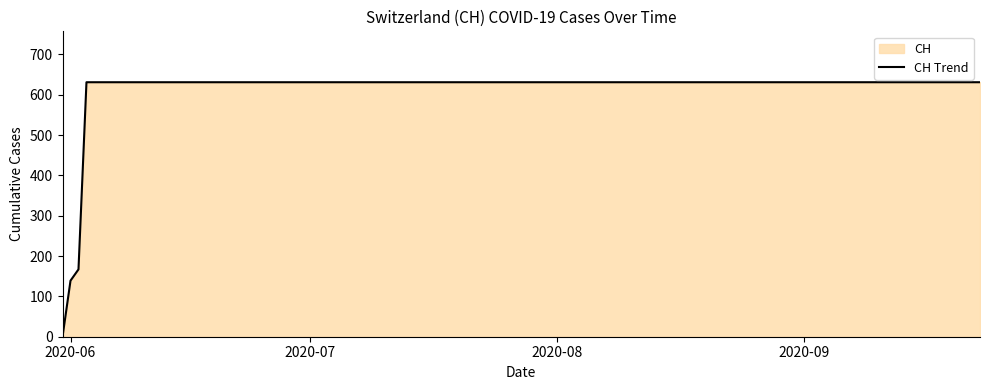

What is the greatest value displayed?

631